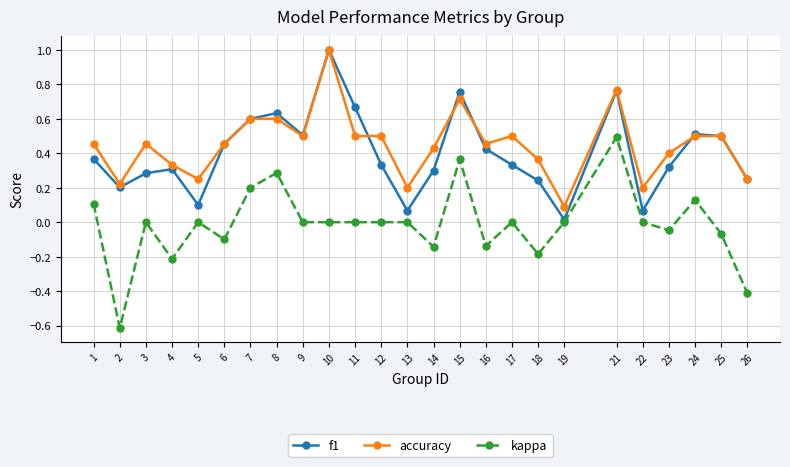

True or false: f1 has more than 2 interior local peaks.

True